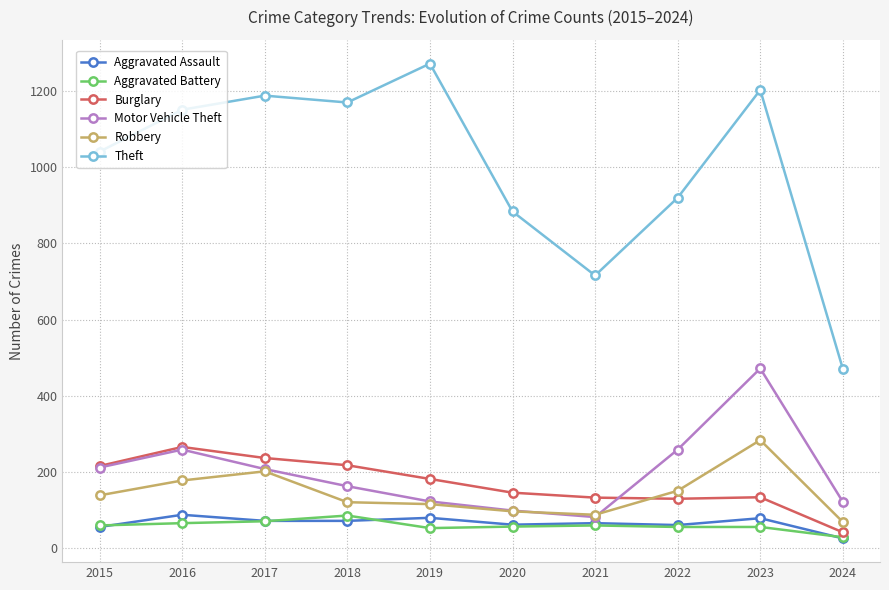

True or false: Aggravated Battery and Theft cross at least once.

False